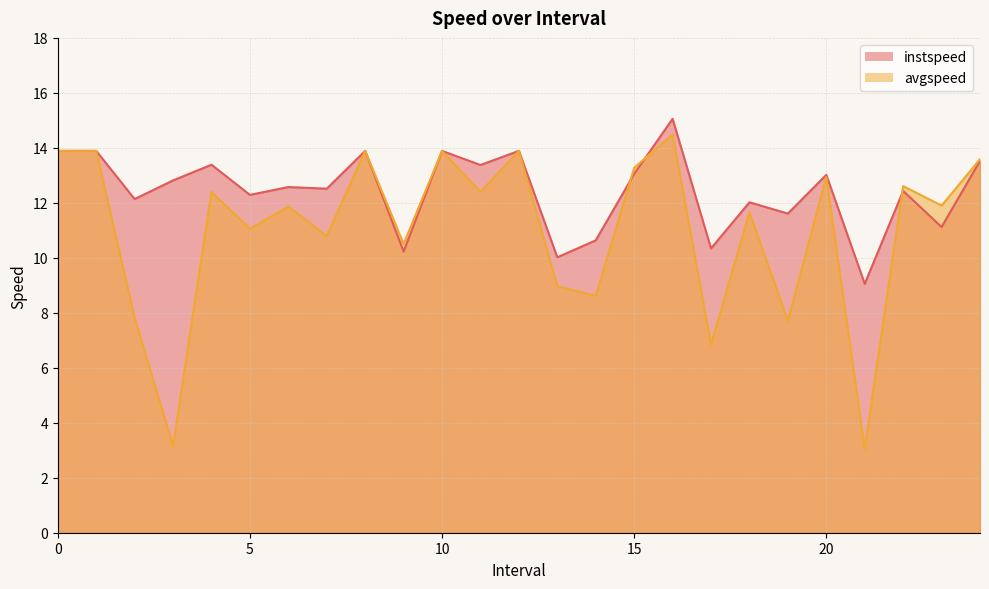

What is the sum of the avgspeed values at 6.0 and 7.0?

22.7